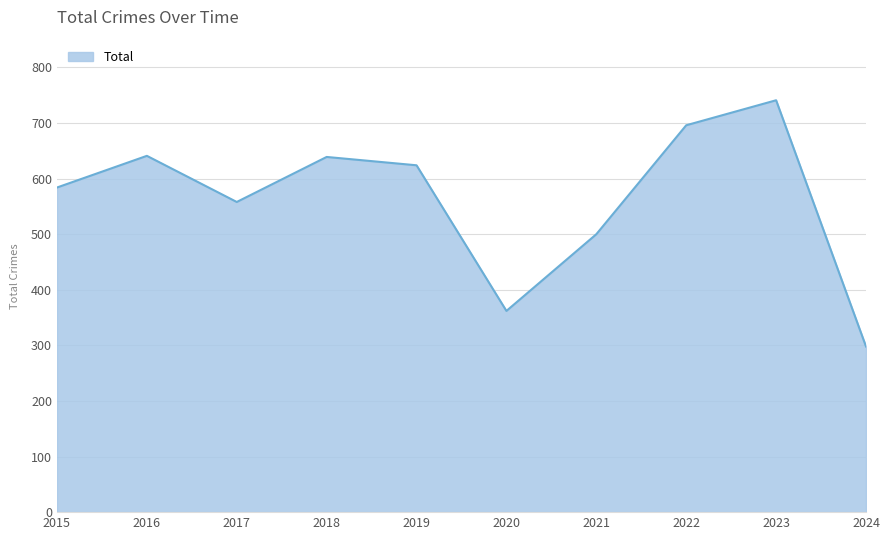

Between 2020 and 2021, which is larger?

2021